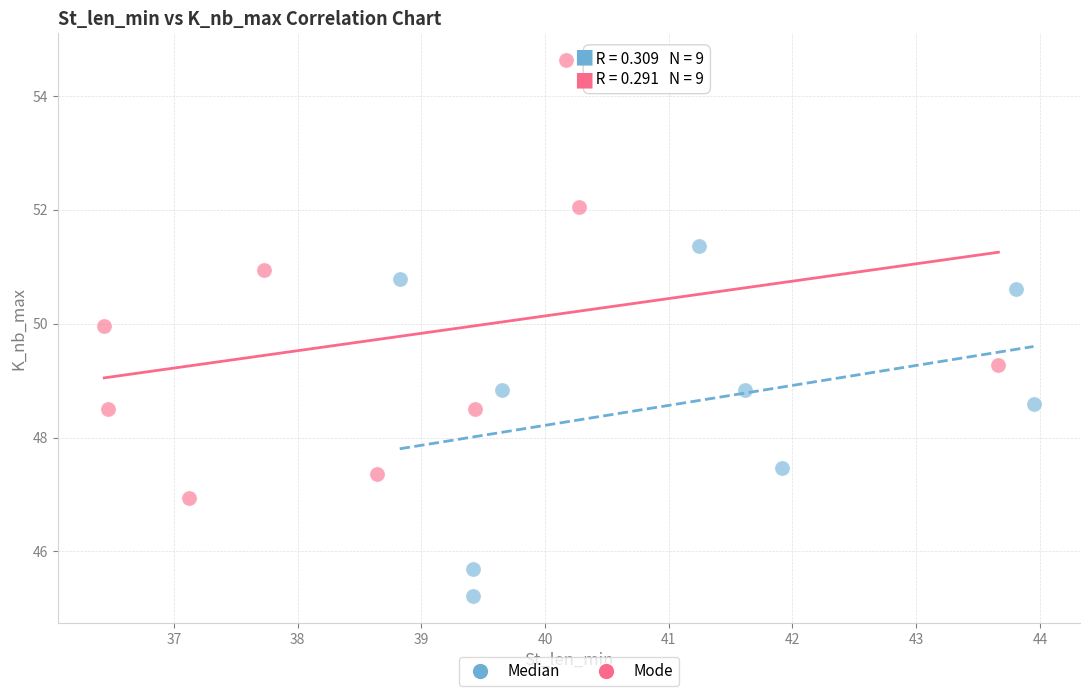

Which series contains the highest Y value?

Mode